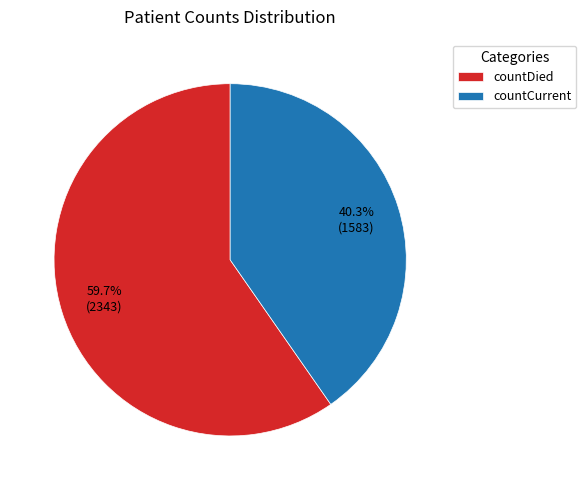

Rank the categories by value from highest to lowest.

countDied, countCurrent